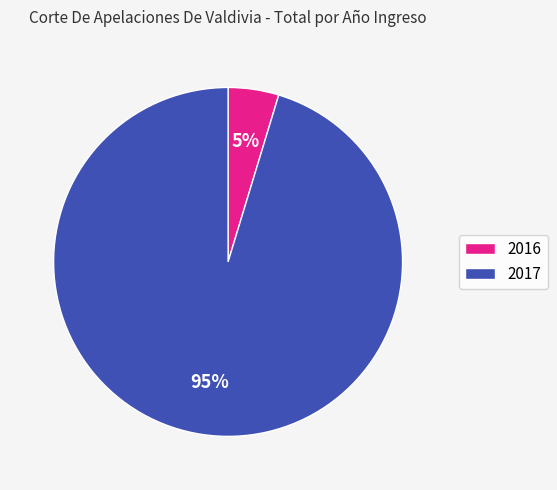

What is the smallest slice in the pie chart?

2016